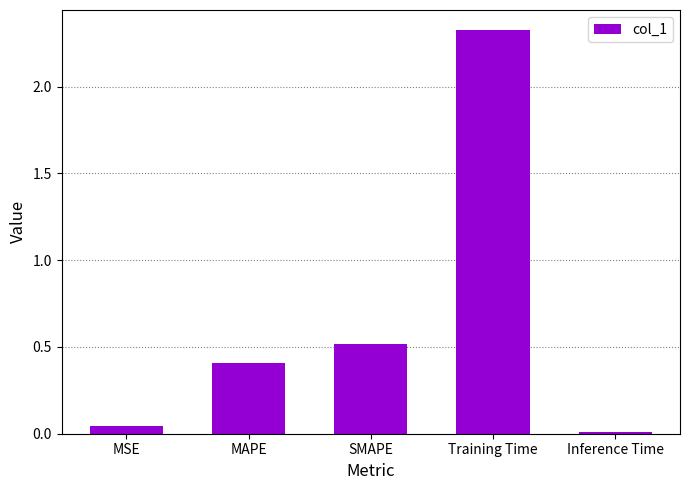

The chart shows a value of 0.0 at MSE. True or false?

True